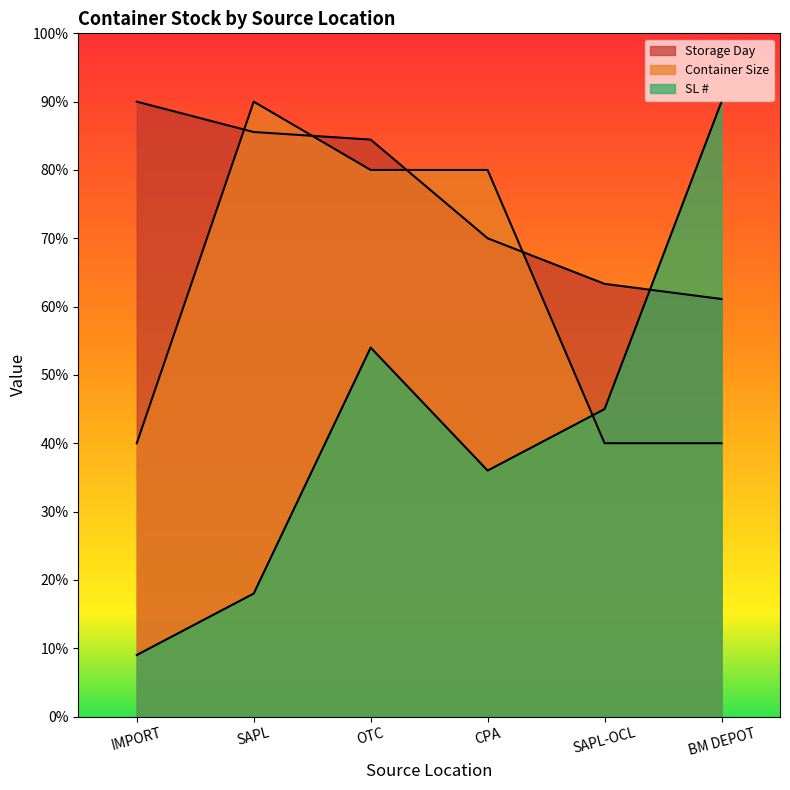

Count the number of data series in this chart.

3